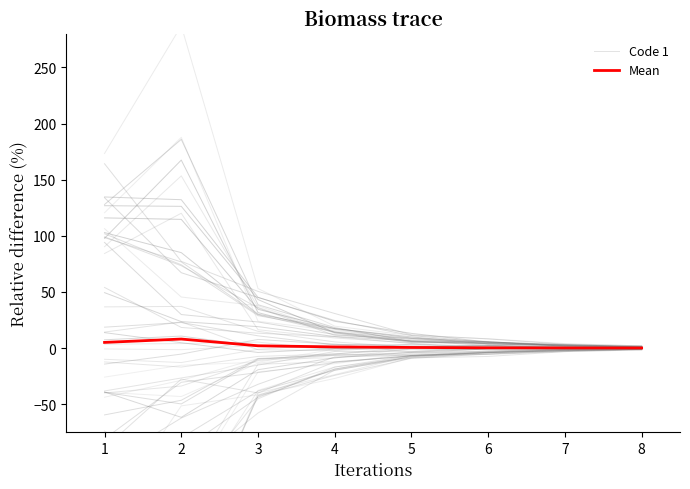

Reading right to left, what are all the values shown in this chart?

Code 1: -1.6	-2.3	-5.3	-9.2	-24.3	-42.7	-195.8	-140.1
Mean: 0.1	0.1	0.2	0.5	1.0	2.0	8.0	5.0